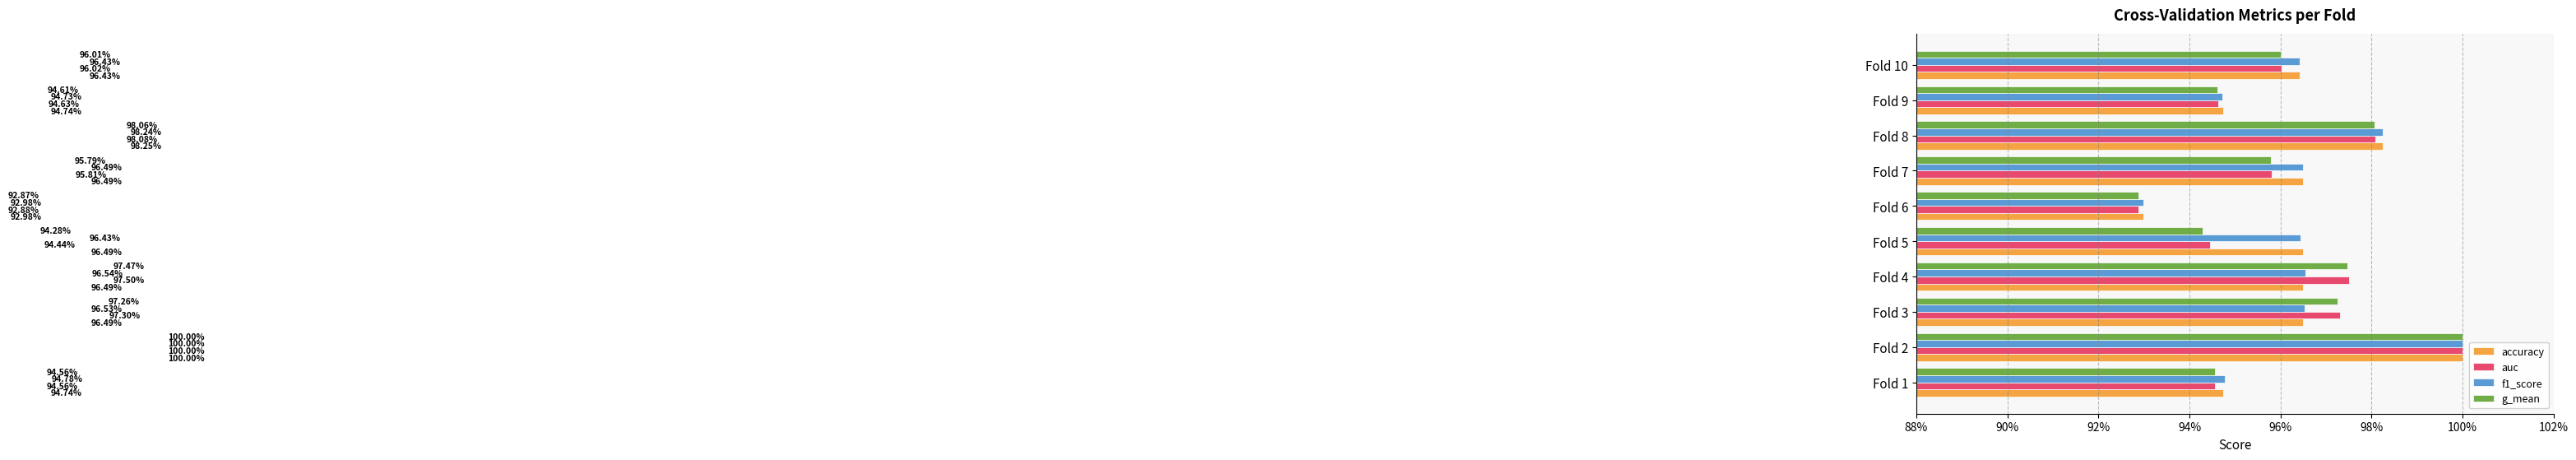

What are all the series names shown in the legend?

accuracy, auc, f1_score, g_mean